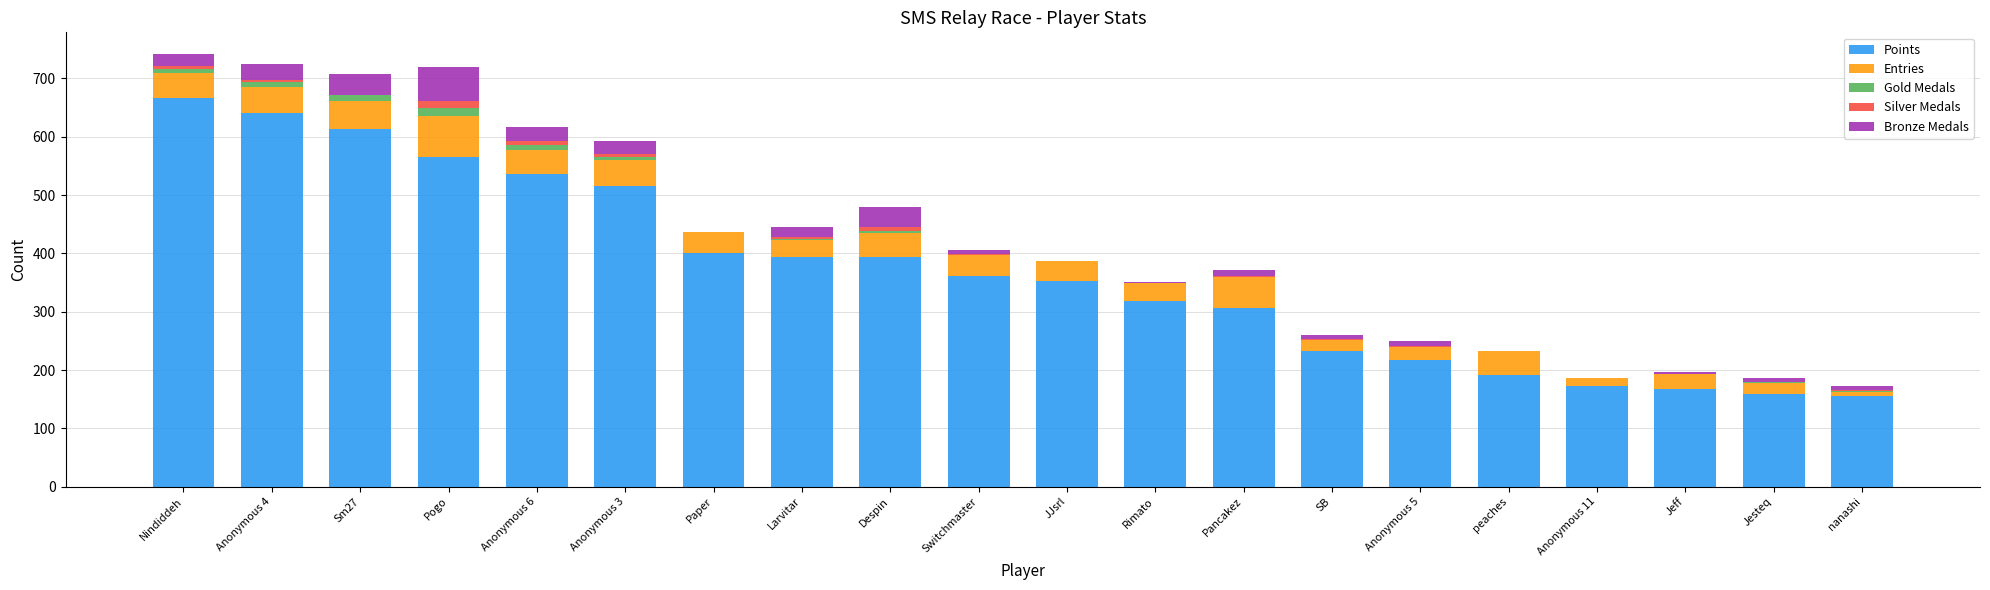

How many categories are shown in the chart?

20